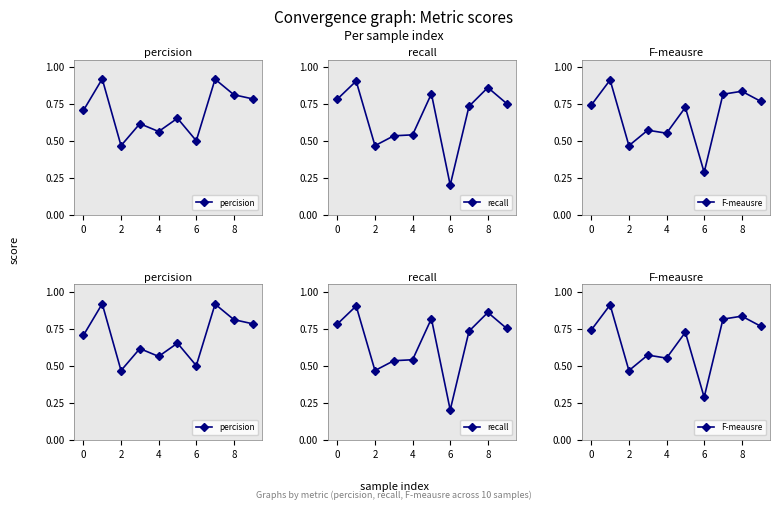

What is the label of the 4th point from the right?

6